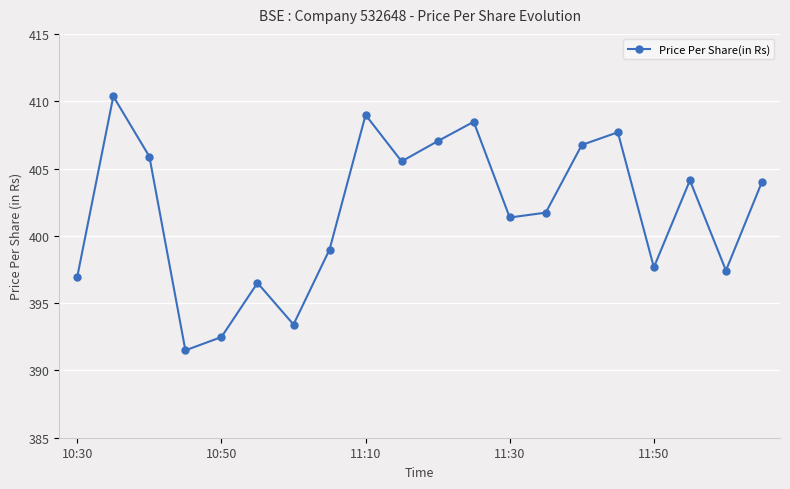

What is the minimum value shown in the chart?

391.5